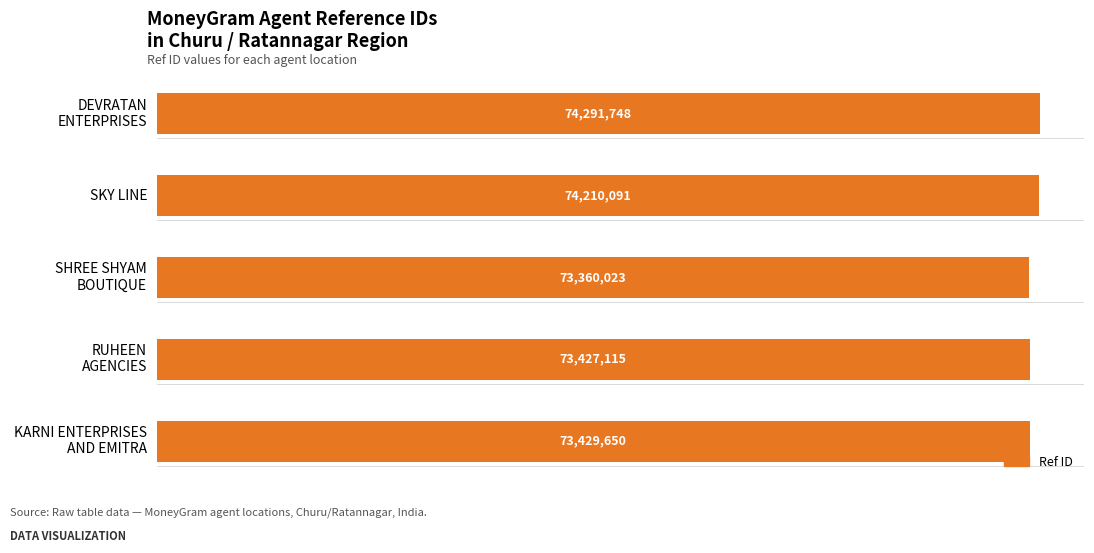

Reading bottom to top, extract all data points from this chart.

73429650	73427115	73360023	74210091	74291748